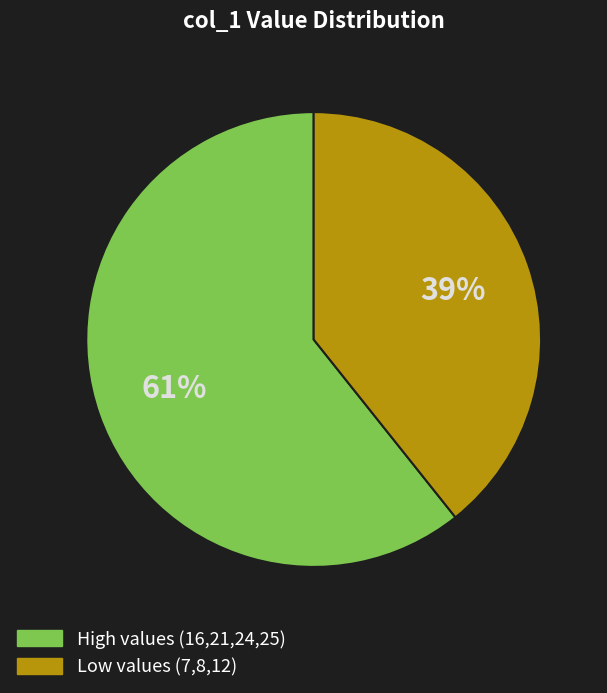

Rank the categories by value from highest to lowest.

High values (16,21,24,25), Low values (7,8,12)